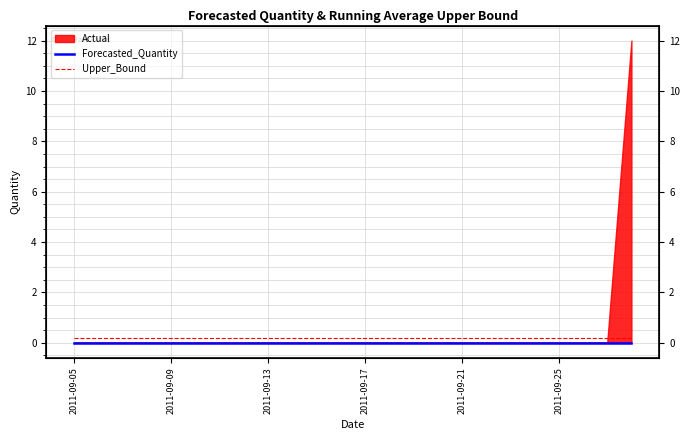

How many categories are shown in the chart?

24